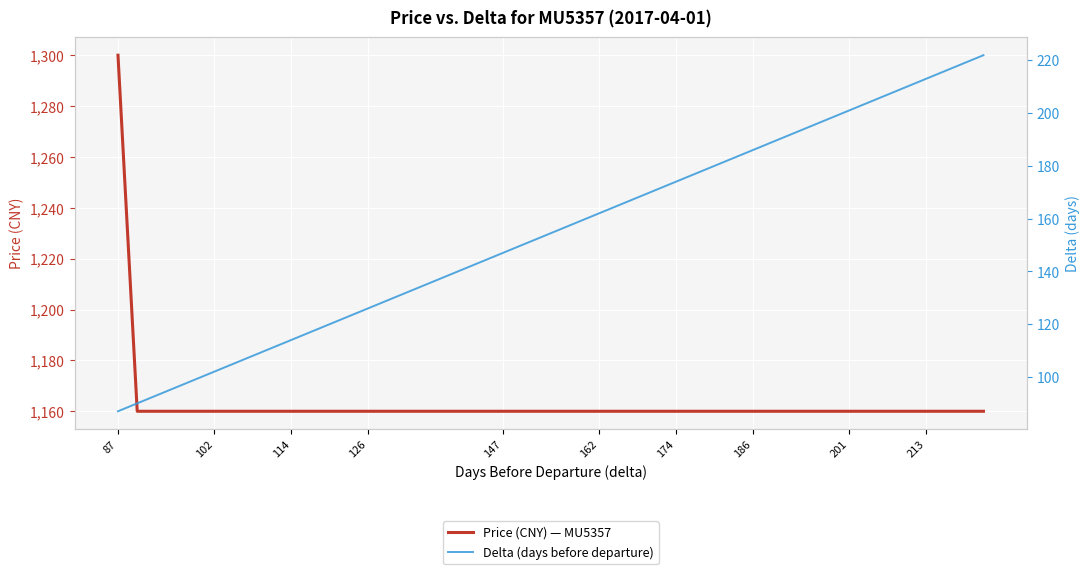

Which category has the highest value across all series?

87